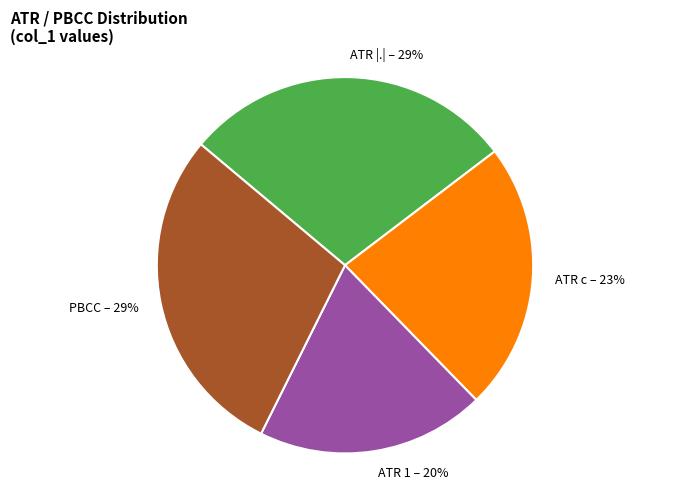

Count the number of slices in the pie.

4